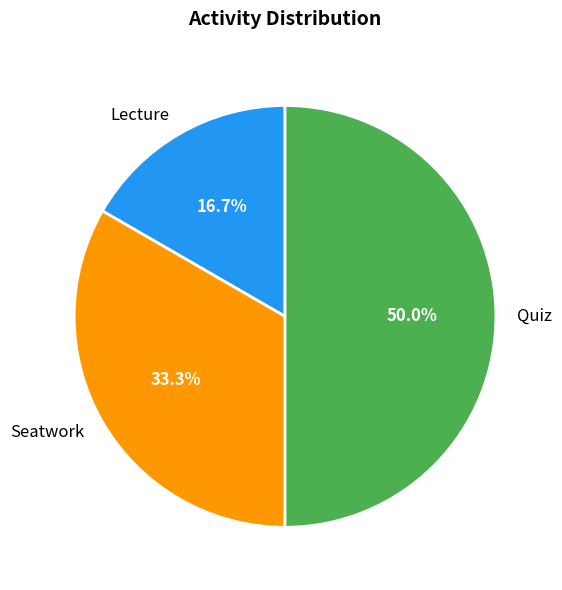

Is the sum of Lecture and Quiz greater than half?

Yes